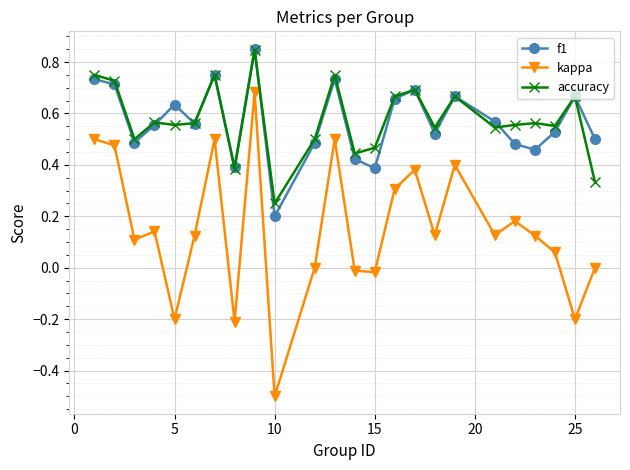

How many categories are shown in the chart?

24